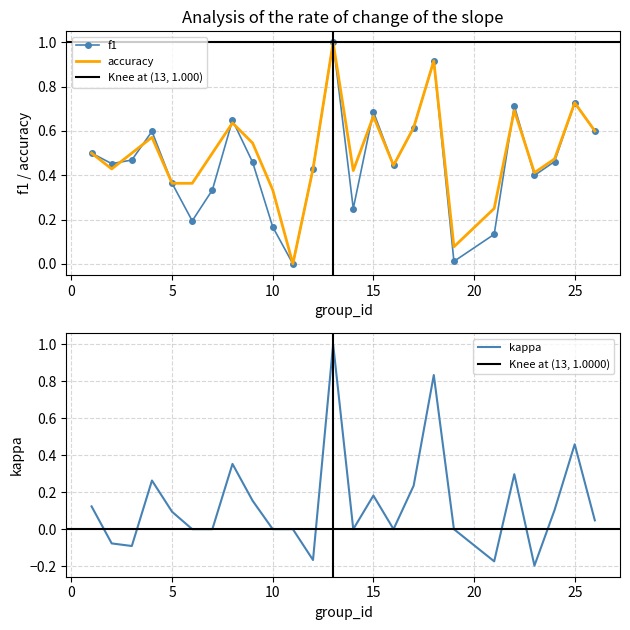

True or false: f1 has a value of 0.6 at 5.

False